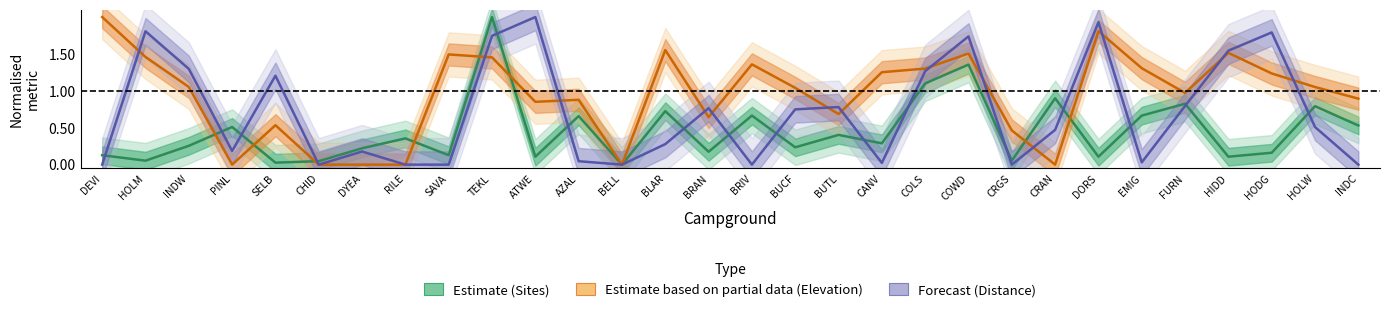

True or false: Estimate (Sites) and Estimate based on partial data (Elevation) cross at least once.

True